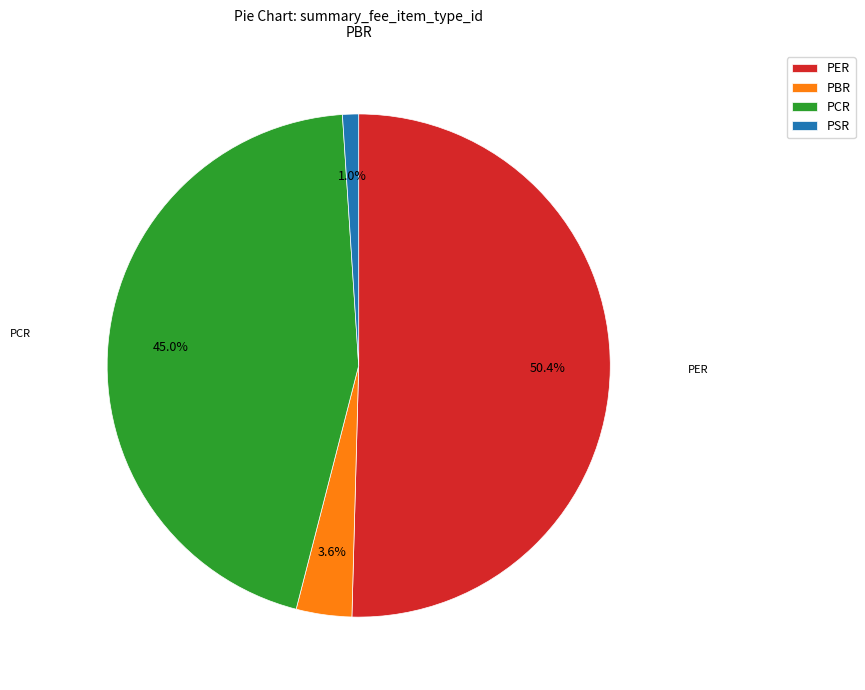

What percentage is the PBR slice, to the nearest percent?

4%